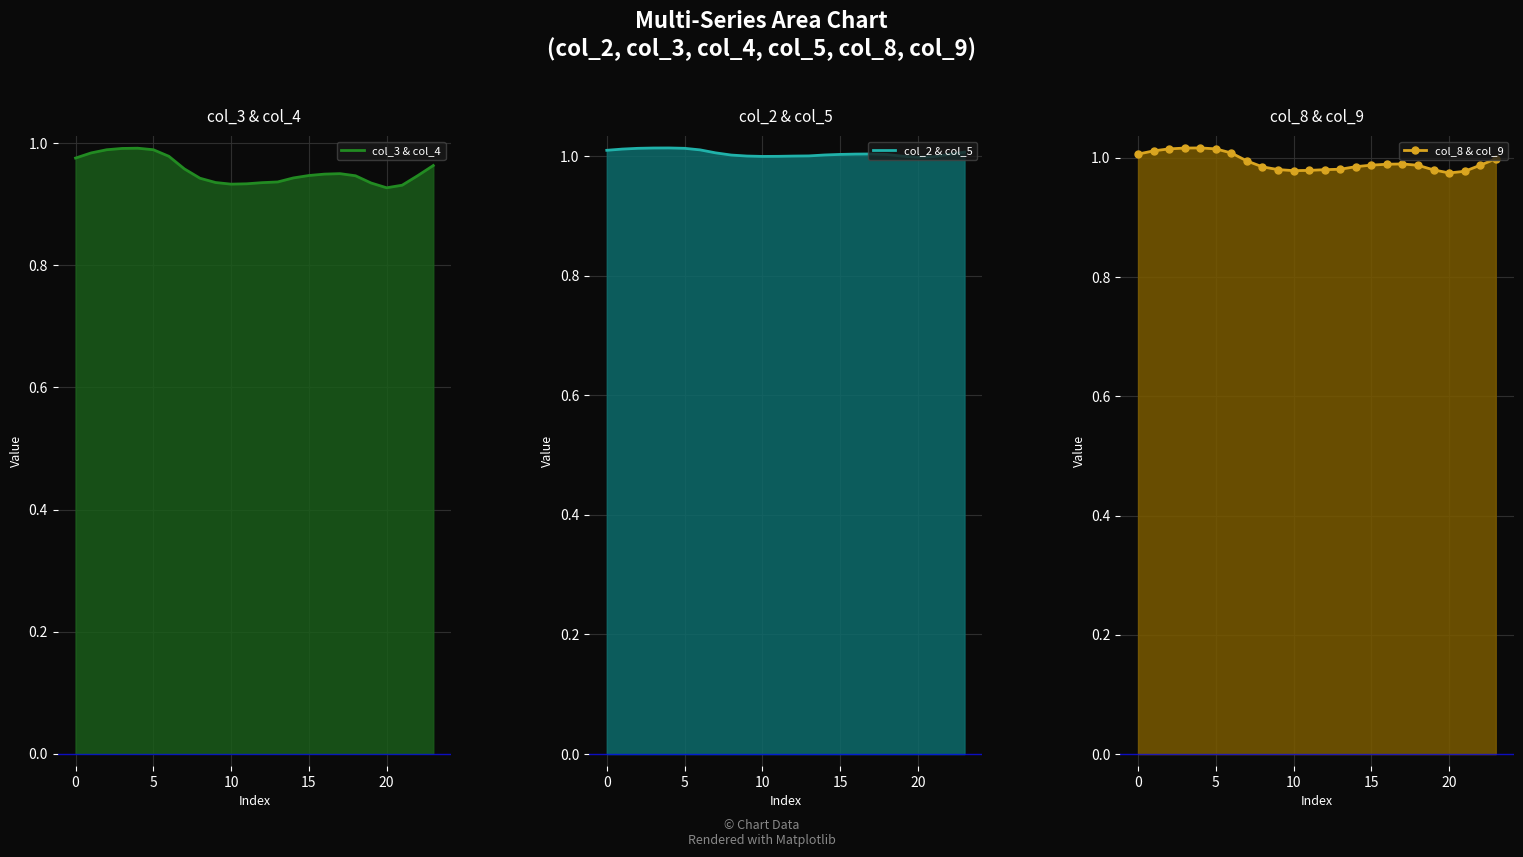

Reading left to right, transcribe all the data shown in this chart.

col_3 & col_4: 1.0	1.0	1.0	1.0	1.0	1.0	1.0	1.0	0.9	0.9	0.9	0.9	0.9	0.9	0.9	0.9	0.9	0.9	0.9	0.9	0.9	0.9	0.9	1.0
col_2 & col_5: 1.0	1.0	1.0	1.0	1.0	1.0	1.0	1.0	1.0	1.0	1.0	1.0	1.0	1.0	1.0	1.0	1.0	1.0	1.0	1.0	1.0	1.0	1.0	1.0
col_8 & col_9: 1.0	1.0	1.0	1.0	1.0	1.0	1.0	1.0	1.0	1.0	1.0	1.0	1.0	1.0	1.0	1.0	1.0	1.0	1.0	1.0	1.0	1.0	1.0	1.0